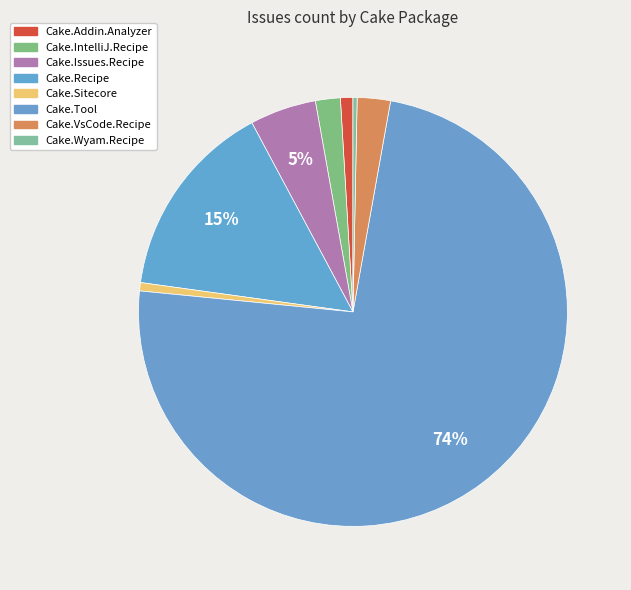

How many segments does this pie chart have?

8